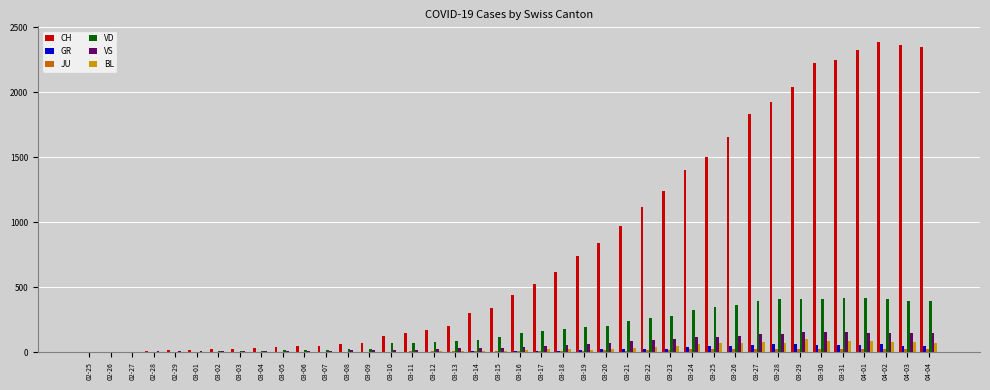

What is the sum of all GR values?

821